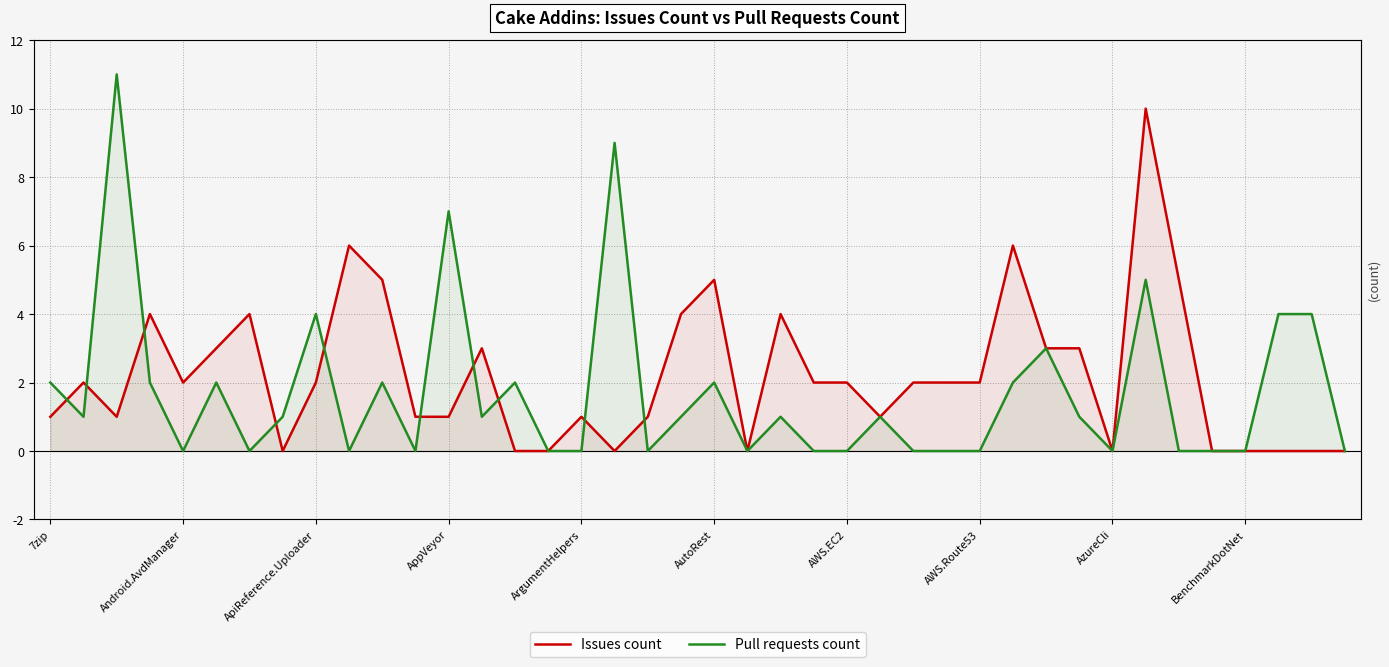

How many lines are shown in the chart?

2